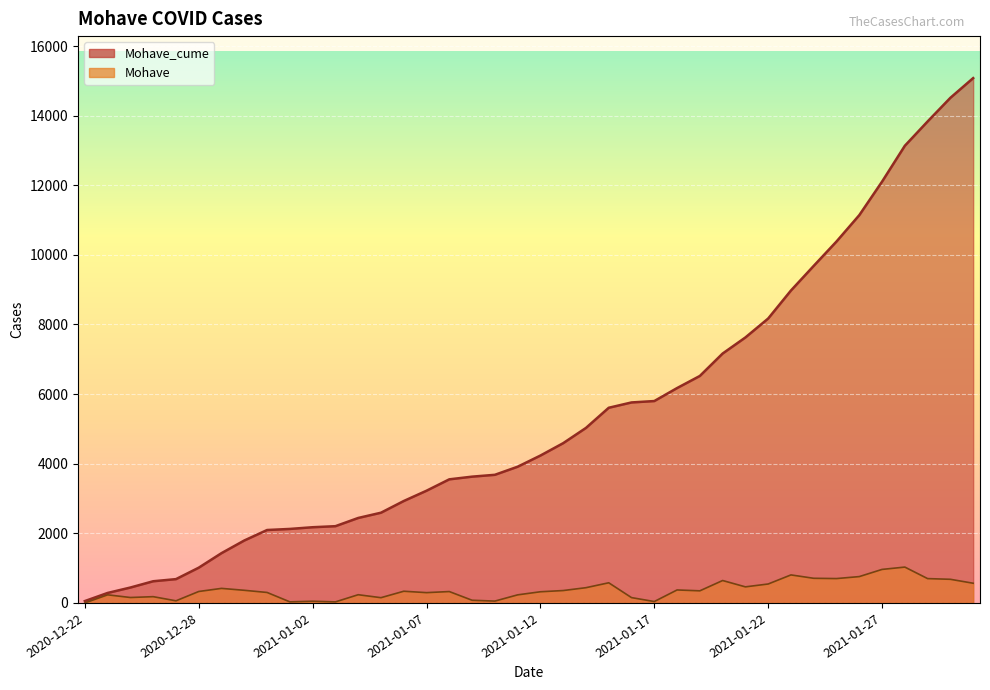

Rank the series by their maximum value, from lowest to highest.

Mohave, Mohave_cume